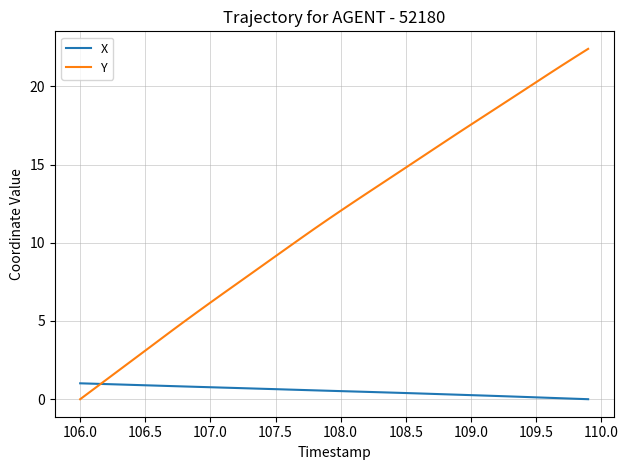

What is the maximum value for Y?

22.4